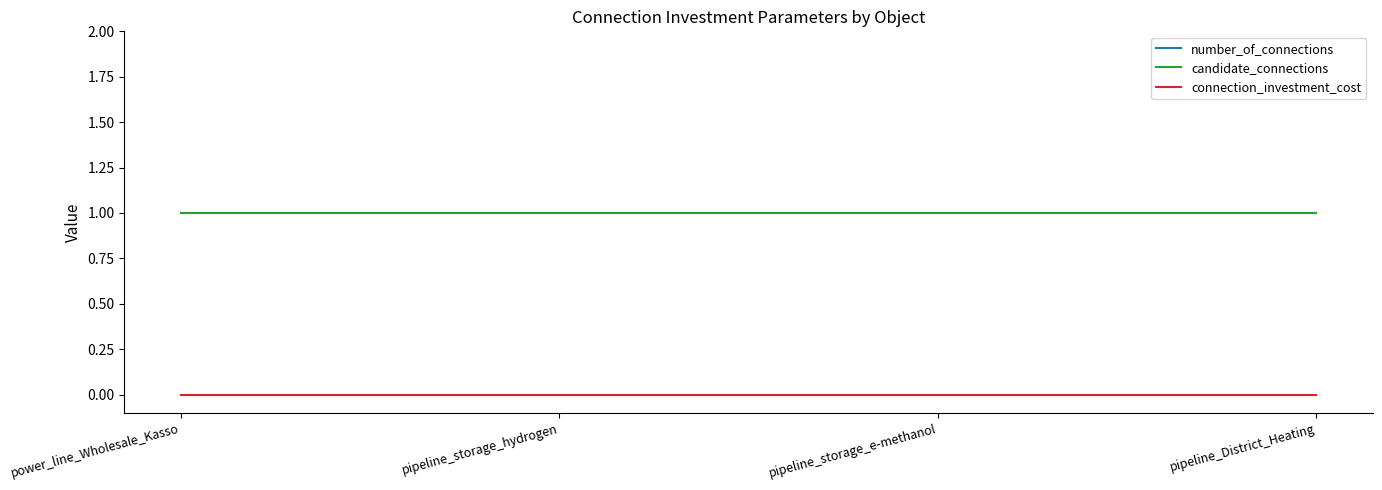

What is the label of the 4th point from the right?

power_line_Wholesale_Kasso